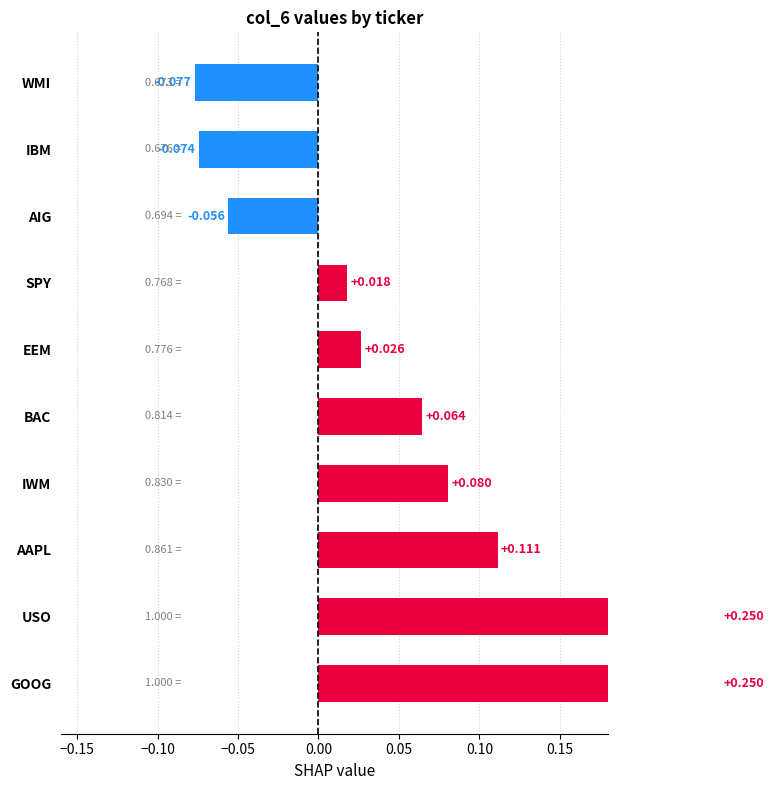

What is the difference between the values at IBM and EEM?

0.1